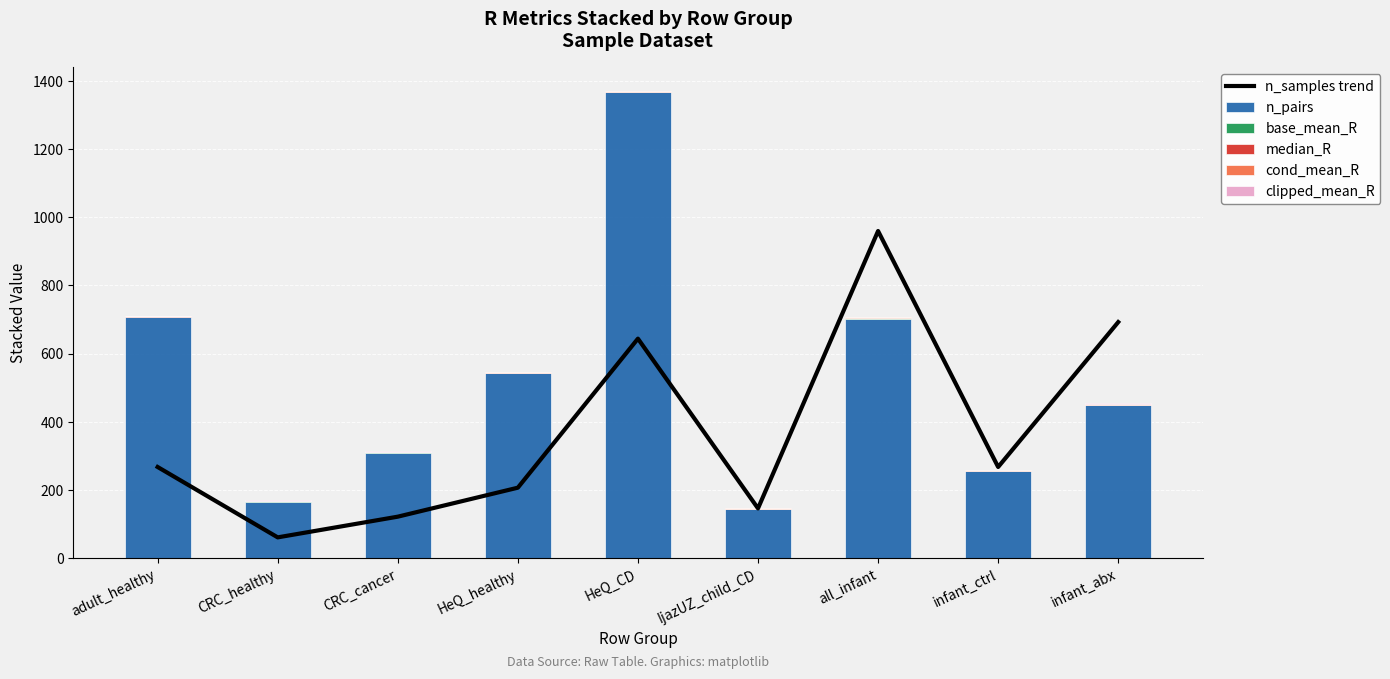

What is the spread (max minus min) of values at all_infant?

958.2